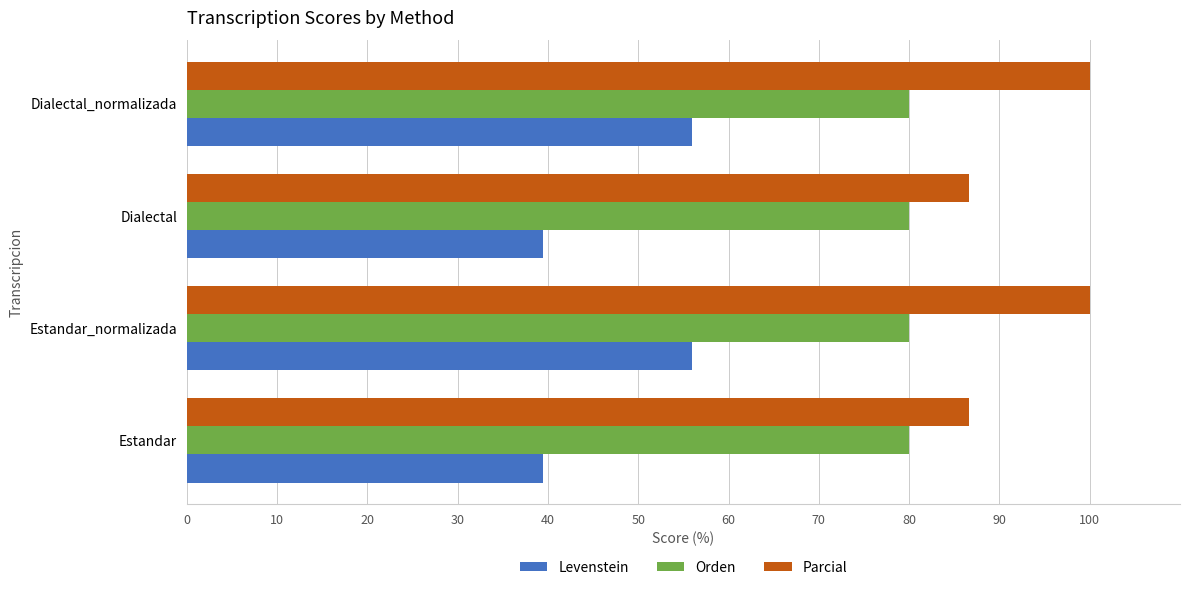

What is the average value of the Levenstein series?

47.7